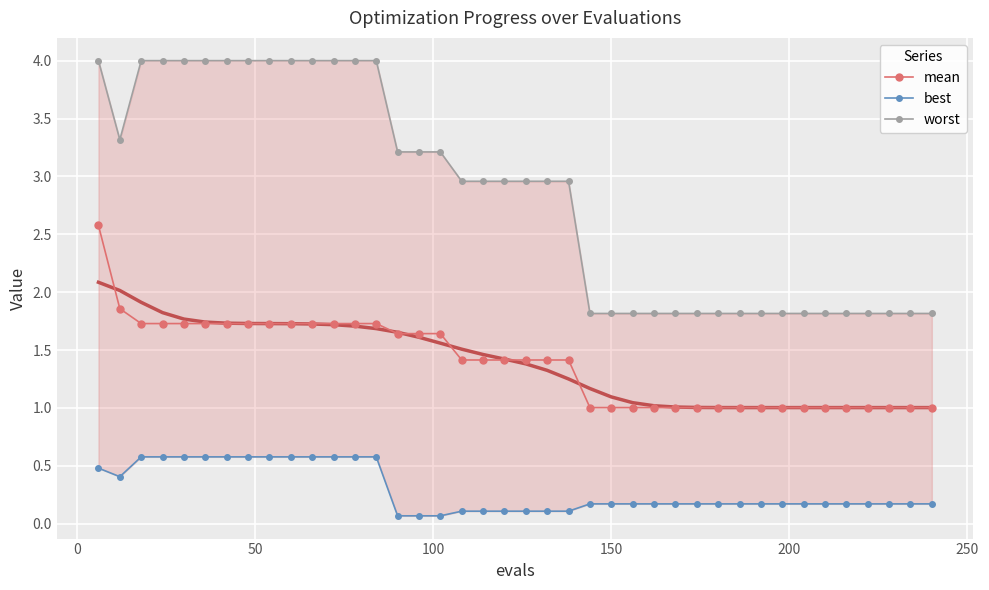

What is the average value of the mean series?

1.4